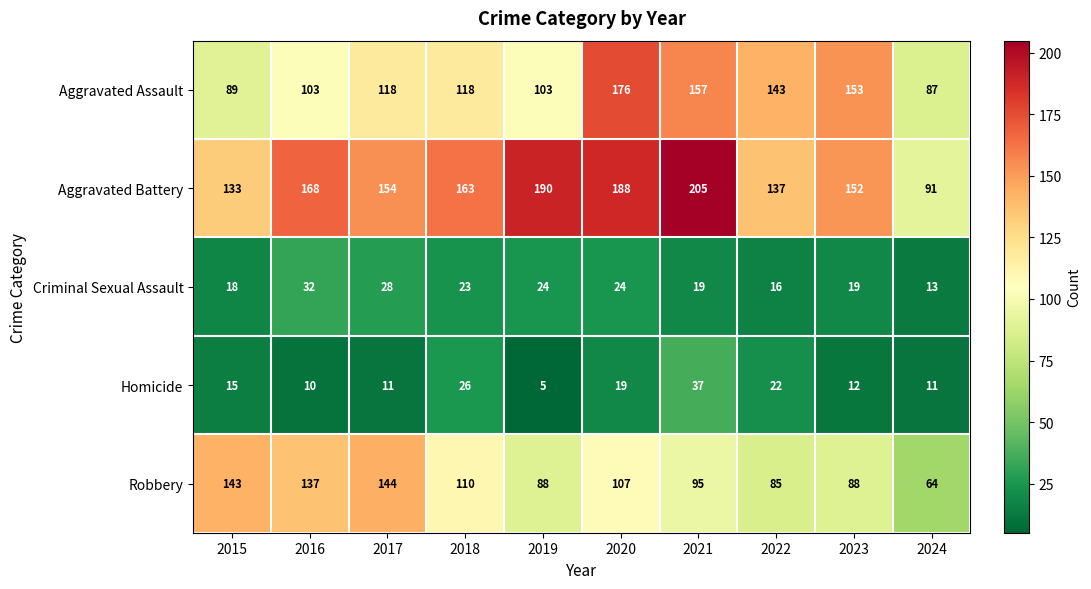

Read the Robbery value at 2015.

143